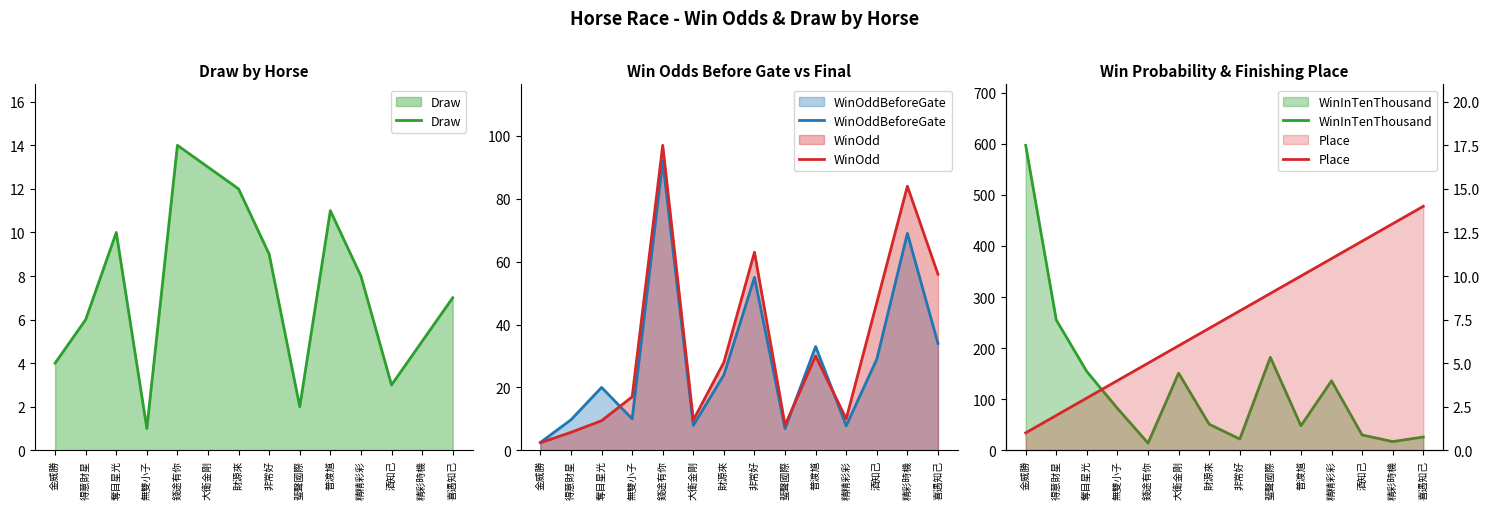

What is the sum of the Draw values at 無雙小子 and 得意財星?

7